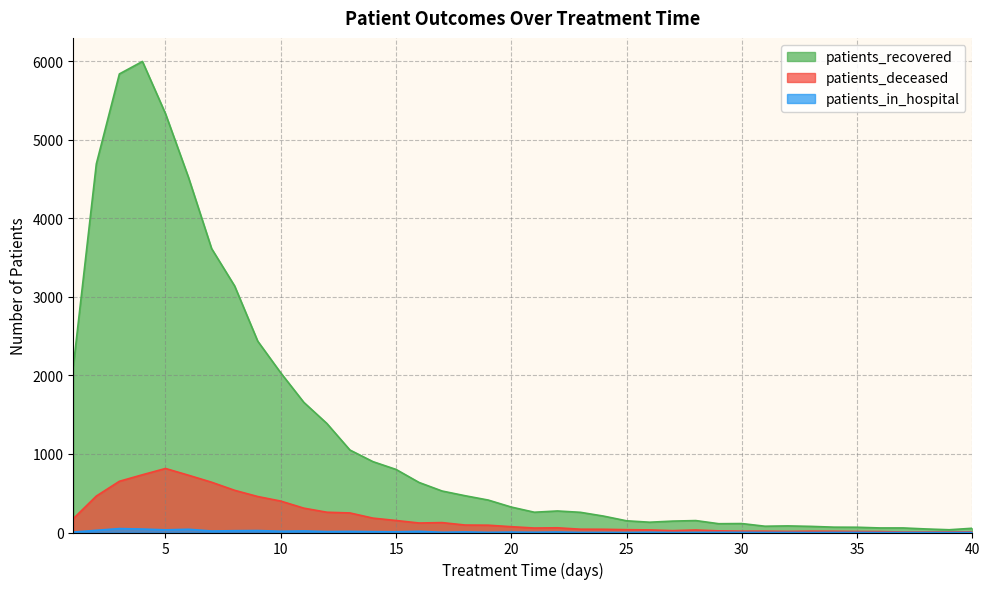

What is the difference between the patients_recovered values at 9 and 6?

2082